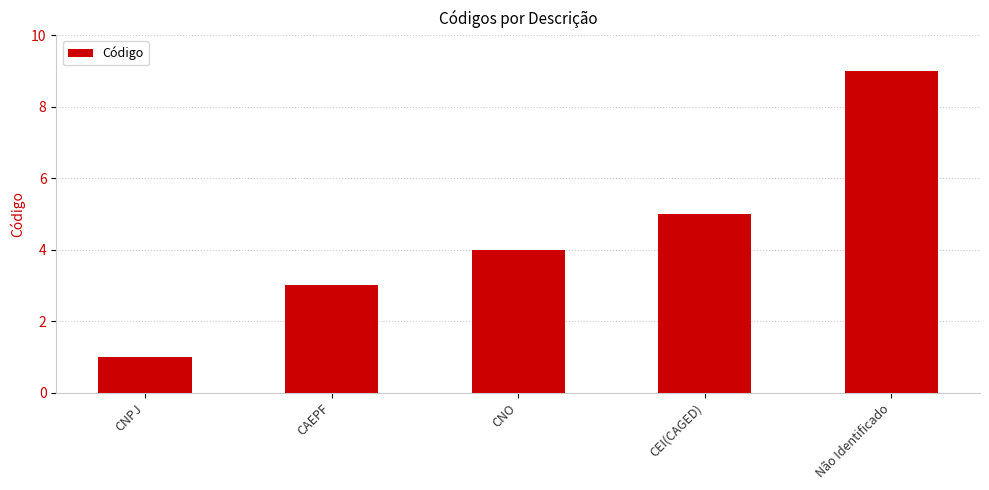

Reading right to left, what are all the values shown in this chart?

Não Identificado=9	CEI(CAGED)=5	CNO=4	CAEPF=3	CNPJ=1